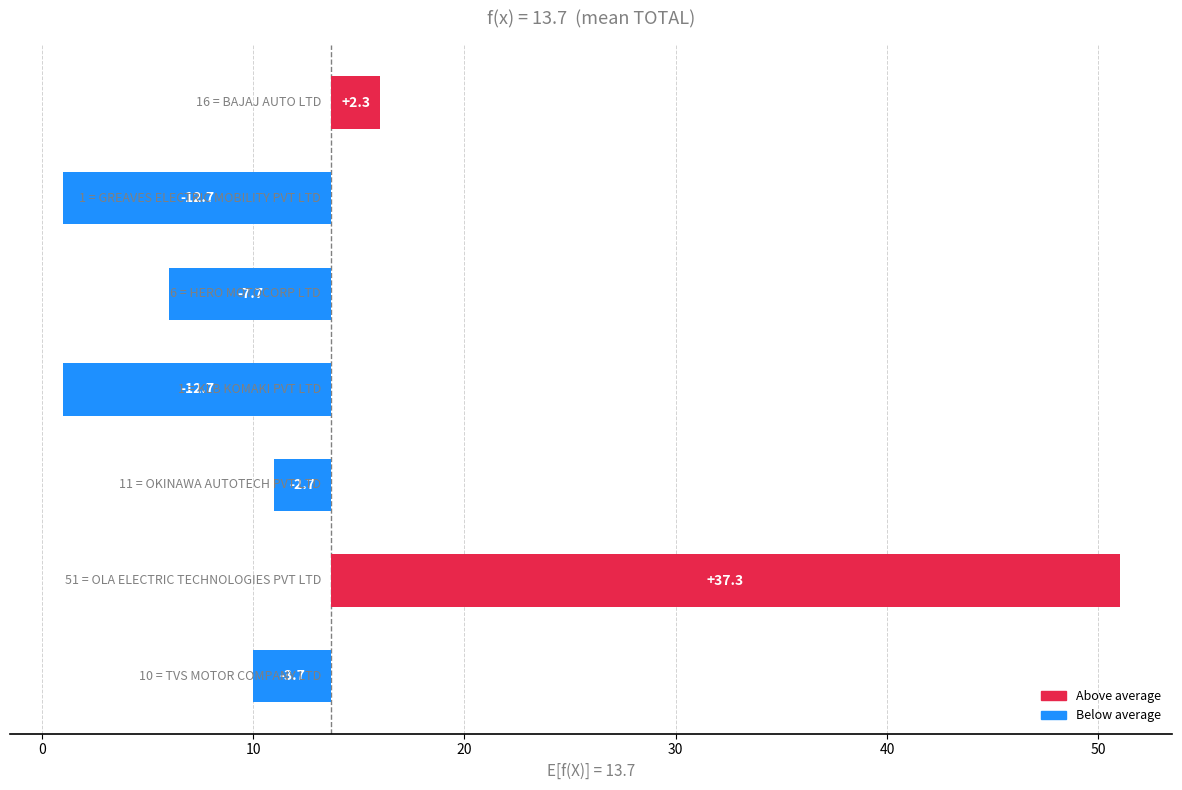

True or false: the data shows 15 at TVS MOTOR COMPANY LTD.

False